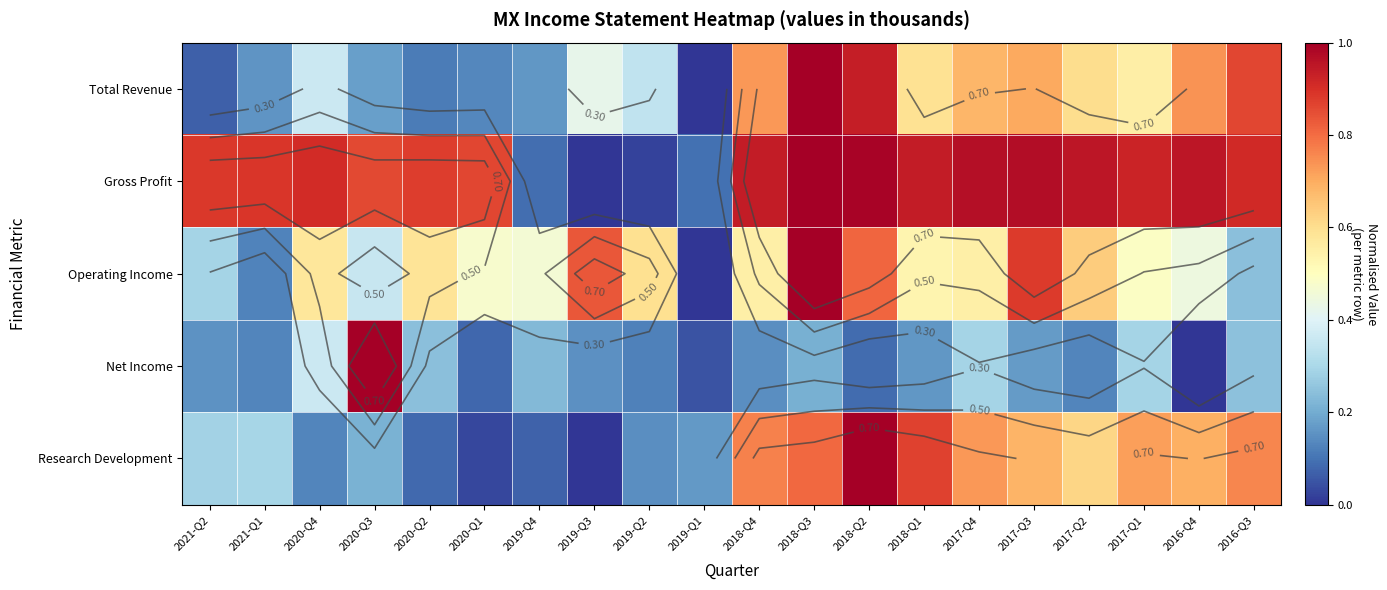

How many series are shown in this chart?

5